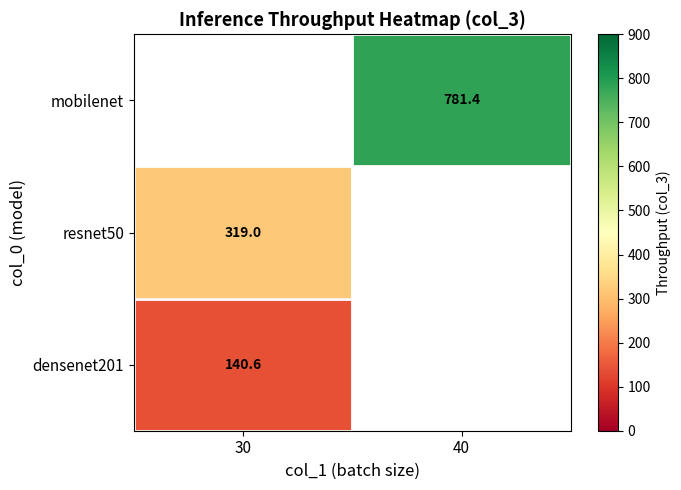

Rank the categories by resnet50 value from highest to lowest.

30, 40